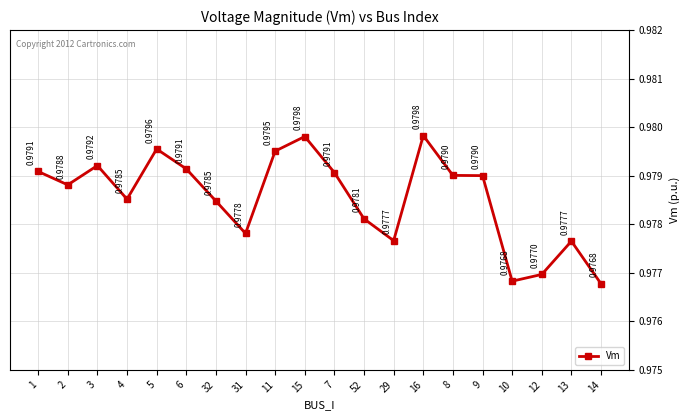

Which label corresponds to the largest value in the chart?

16